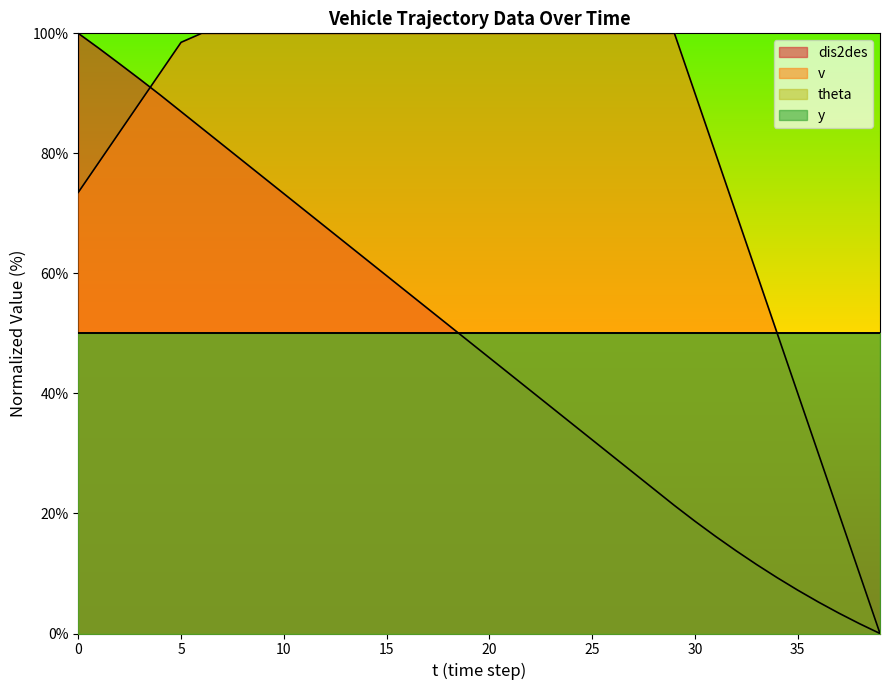

True or false: v and dis2des intersect in this chart.

True